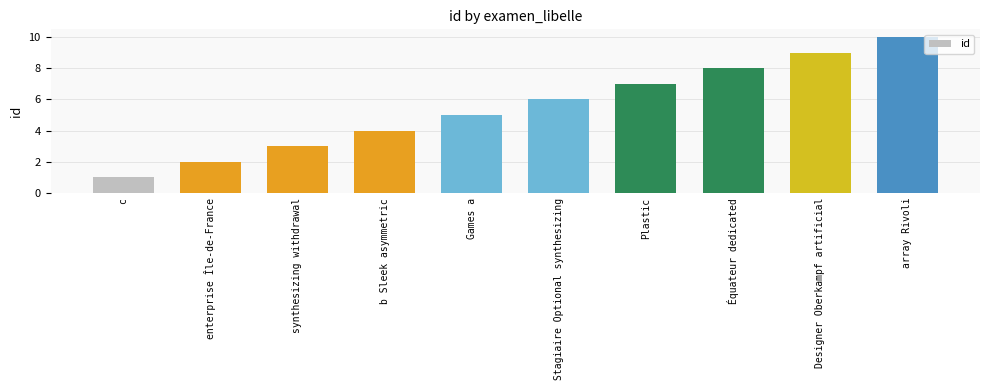

What position from the left is Équateur dedicated?

8